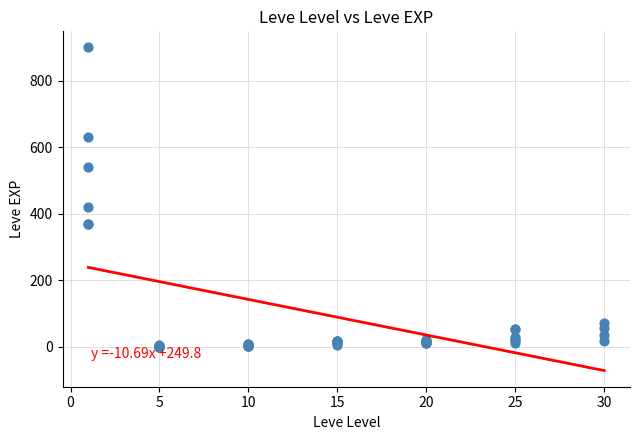

What Y value in the scatter plot is closest to 450?

420